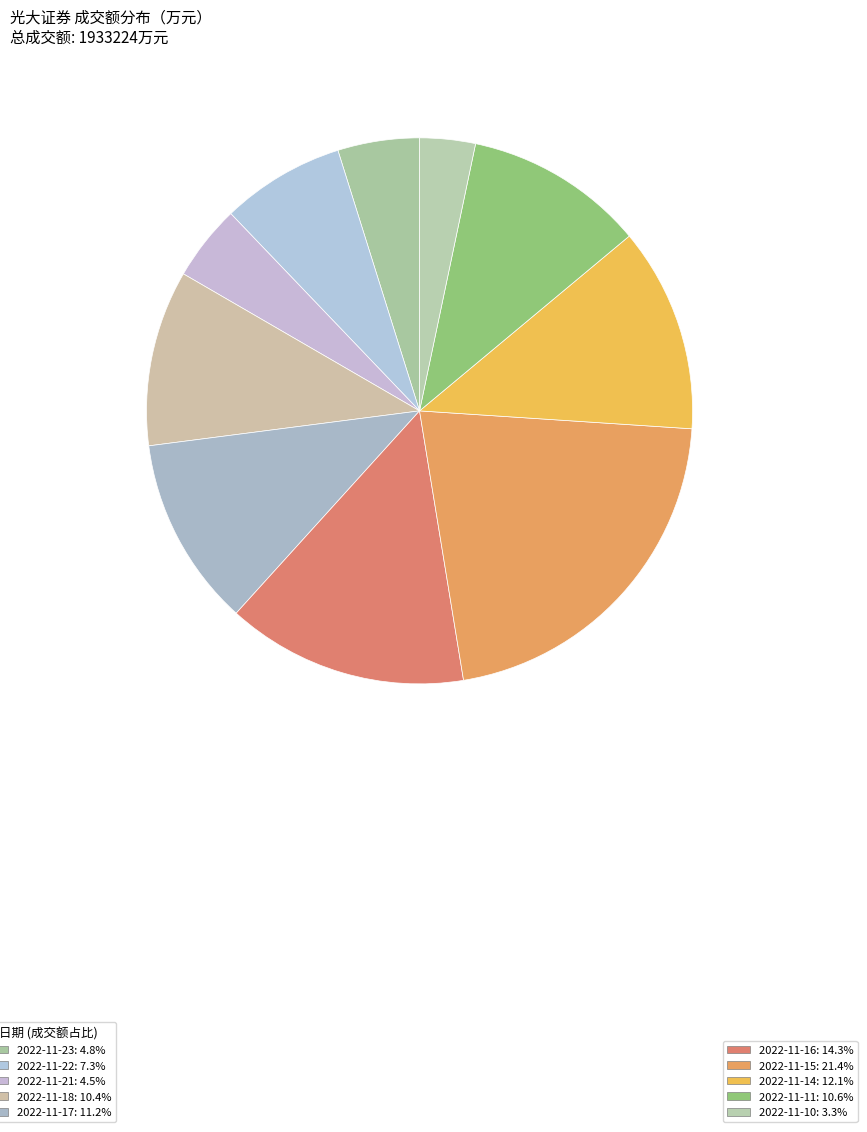

How many segments does this pie chart have?

10